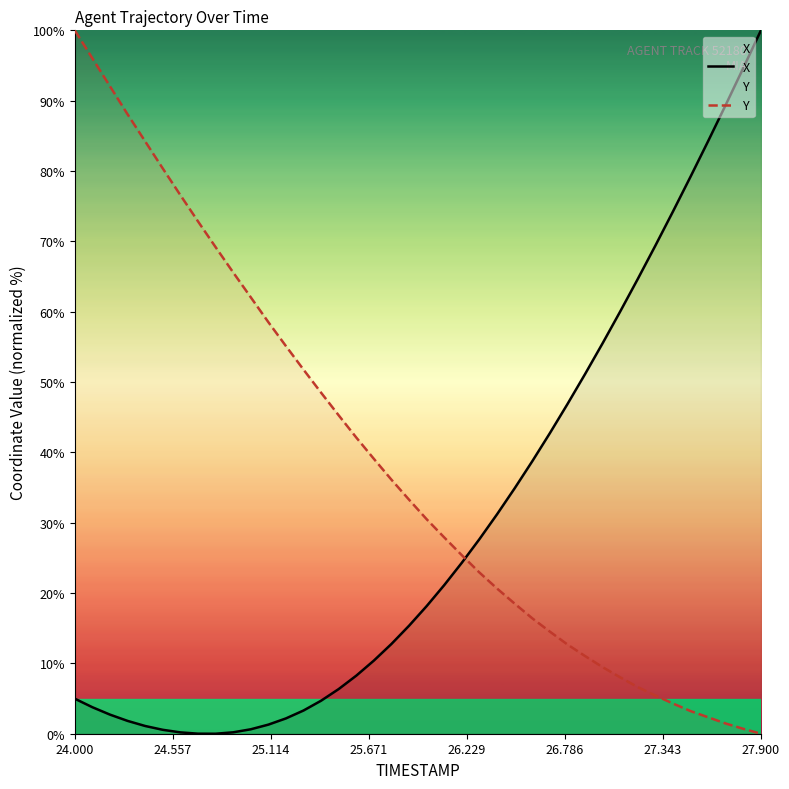

How many values in the Y series are below 33?

20